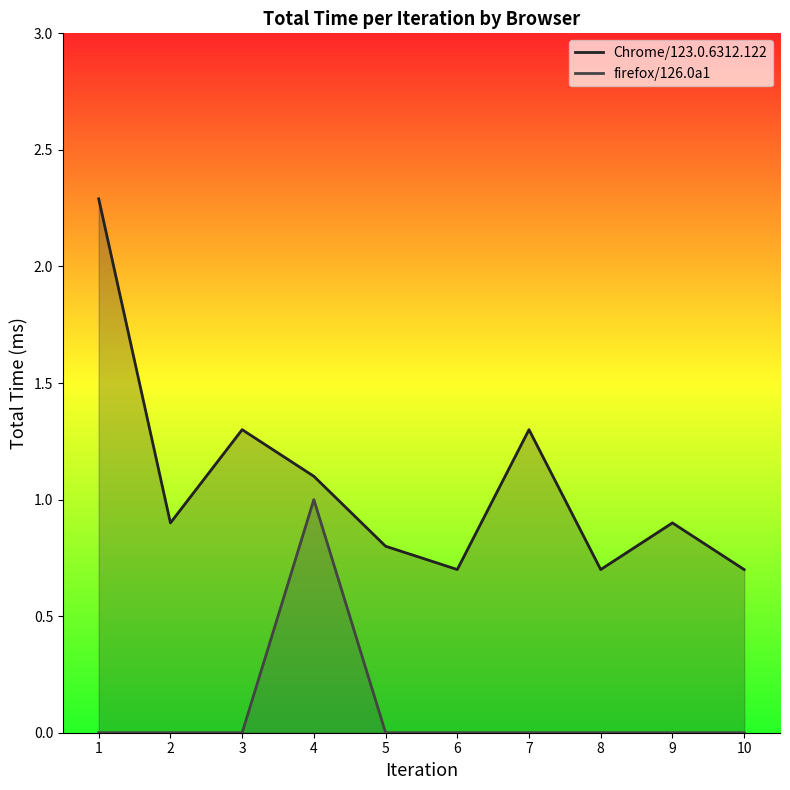

True or false: Chrome/123.0.6312.122 and firefox/126.0a1 intersect in this chart.

False